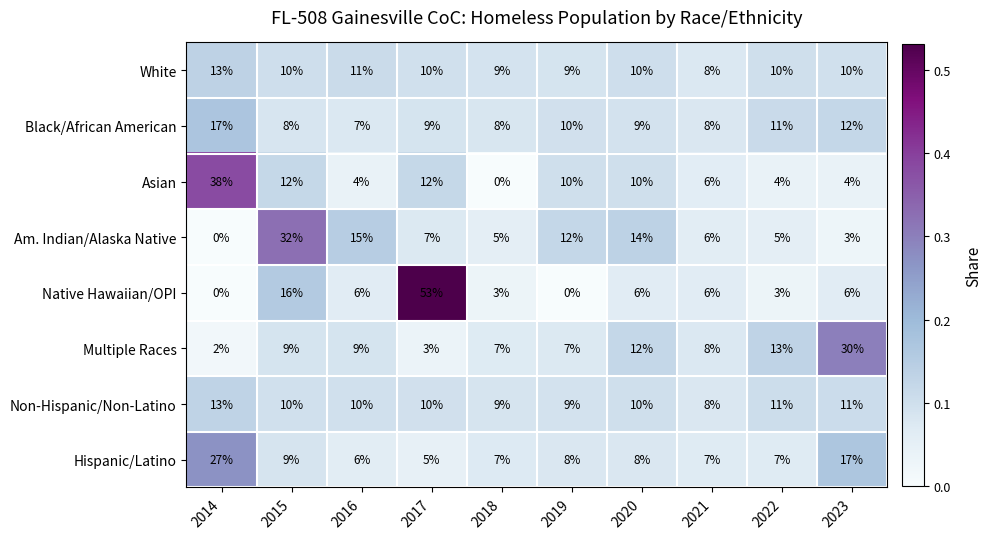

What is the difference between the second highest and second lowest values in the Multiple Races series?

10